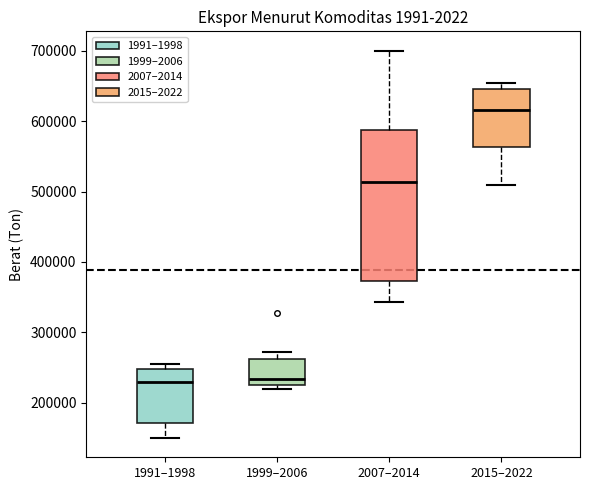

Reading left to right, transcribe this box plot: for each box, give where its median line is, the range the box spans, and where its two whiskers end, as read against the y-axis. The values are not printed on the chart, so give them approximately, as read against the axis.

1991–1998: median 230000, box 170000 to 250000, whiskers 150000 to 260000
1999–2006: median 230000, box 220000 to 260000, whiskers 220000 (just below the box's lower edge) to 270000
2007–2014: median 510000, box 370000 to 590000, whiskers 340000 to 700000
2015–2022: median 620000, box 560000 to 650000, whiskers 510000 to 650000 (just above the box's upper edge)